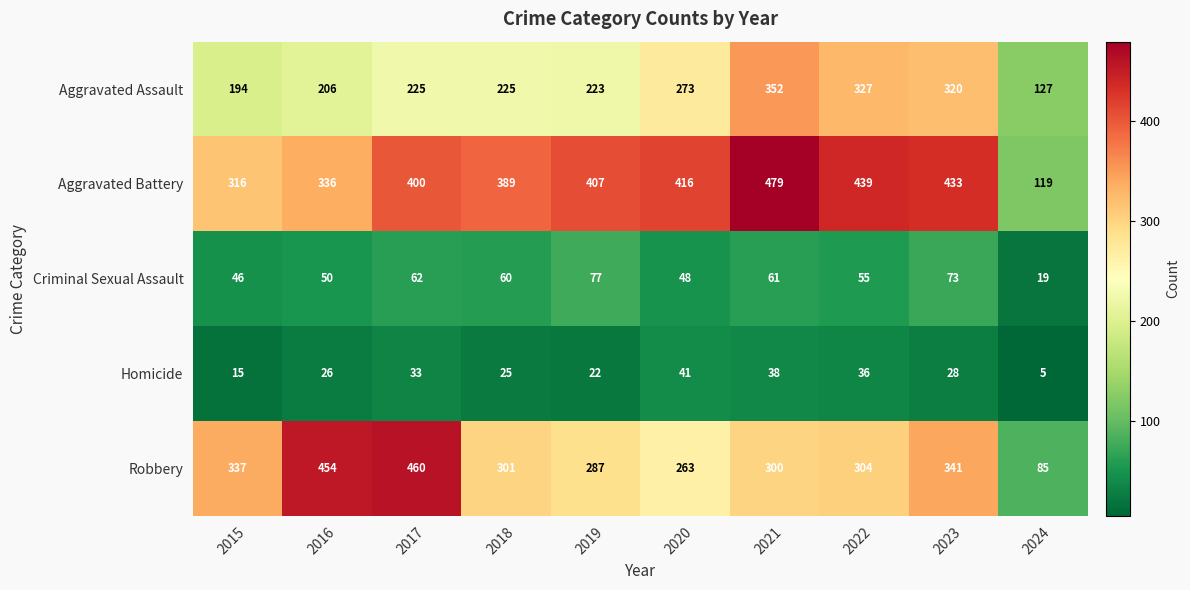

Rank the series by their maximum value, from highest to lowest.

Aggravated Battery, Robbery, Aggravated Assault, Criminal Sexual Assault, Homicide